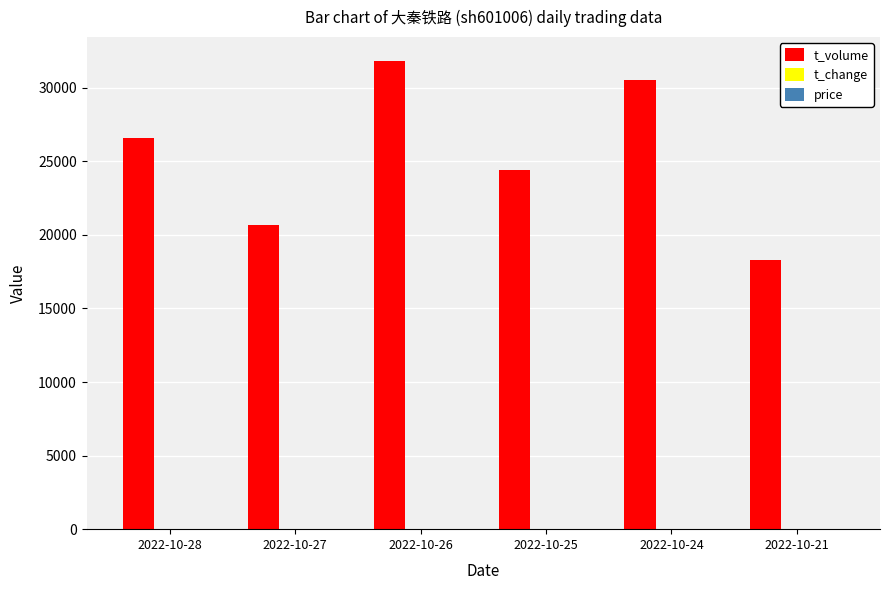

Between 2022-10-27 and 2022-10-26, which series saw the biggest shift?

t_volume